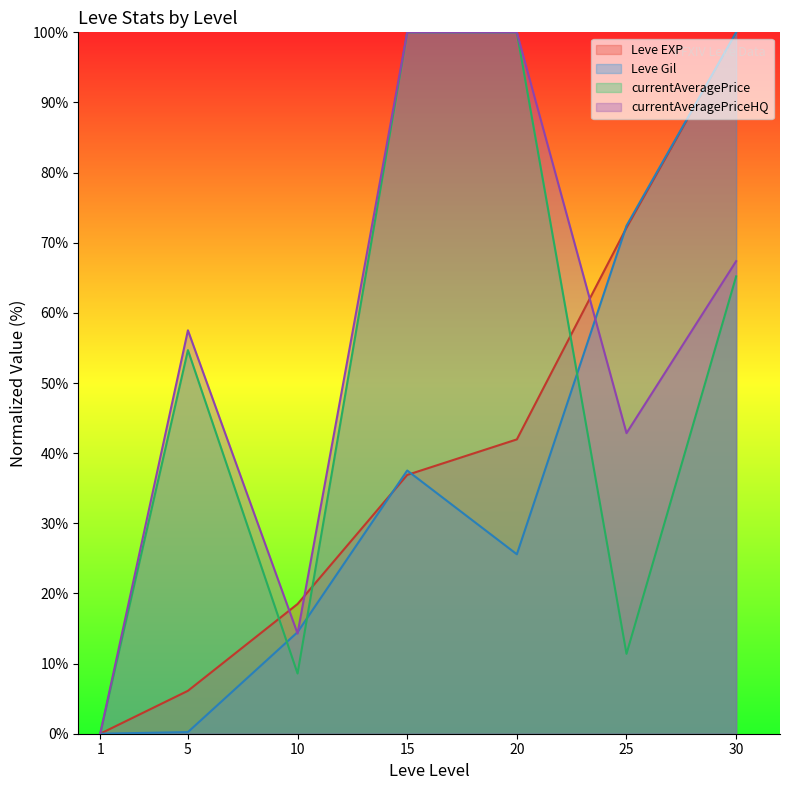

True or false: Leve Gil and Leve EXP intersect in this chart.

True